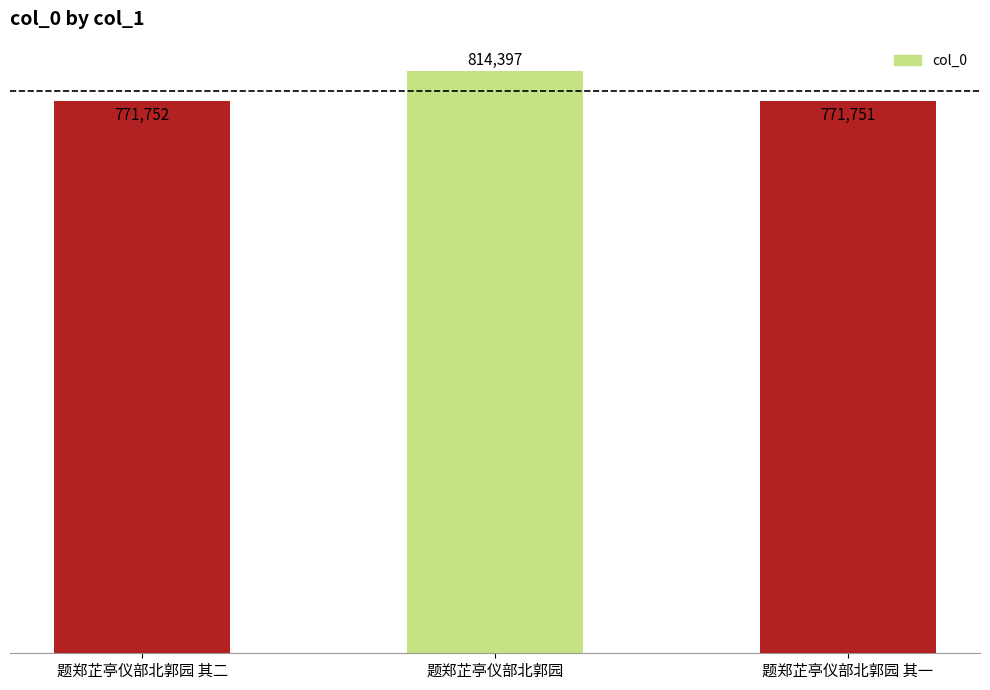

Reading left to right, extract all data points from this chart.

771752	814397	771751